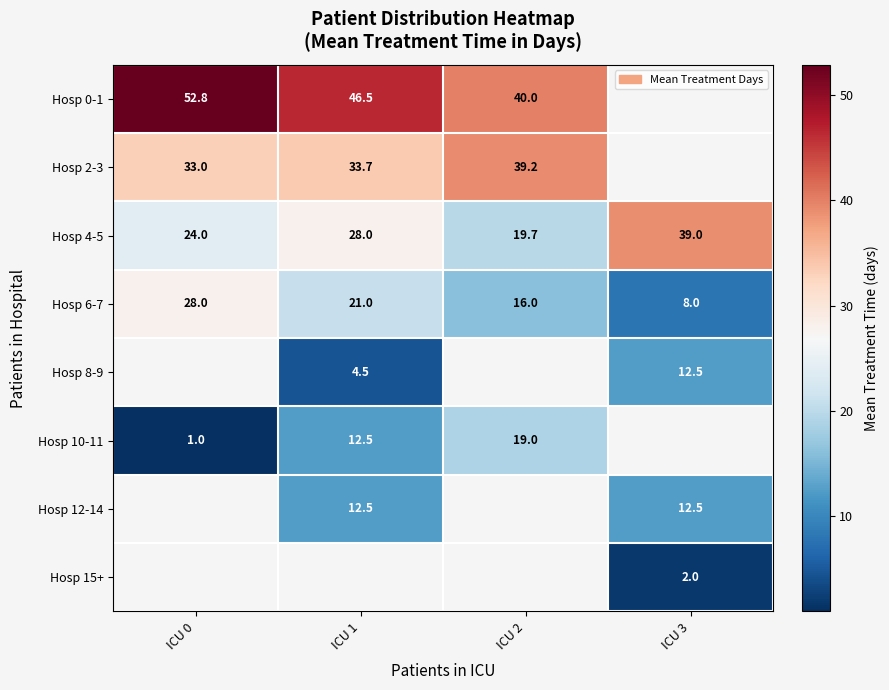

Where is Hosp 4-5 nearest to the value 29?

ICU 1